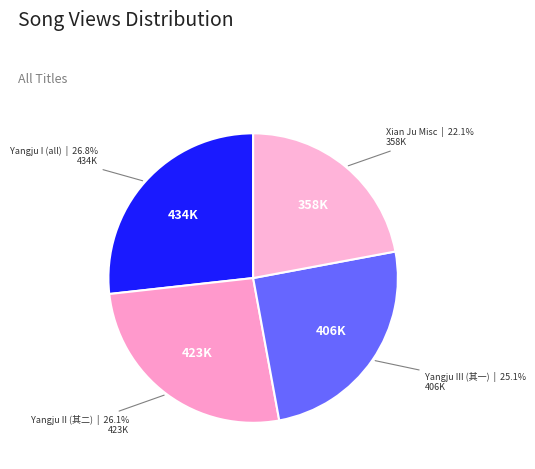

How much of the chart is everything except Yangju III (其一)?

74.9%